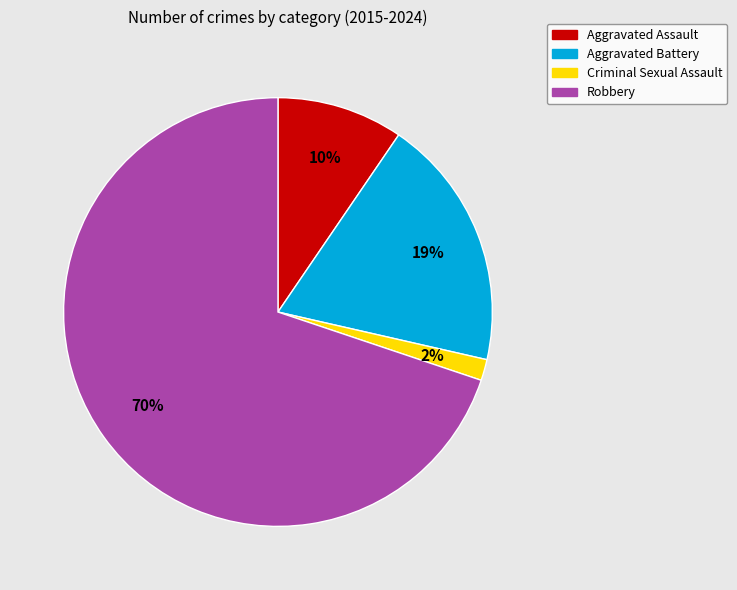

Which category has the smallest portion of the pie?

Criminal Sexual Assault